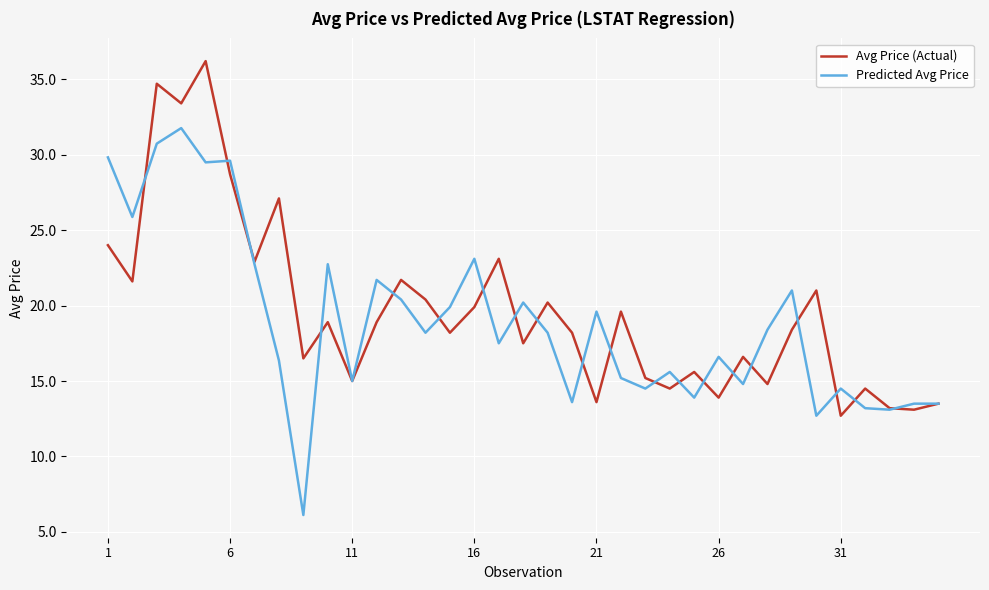

True or false: Predicted Avg Price and Avg Price (Actual) cross at least once.

True